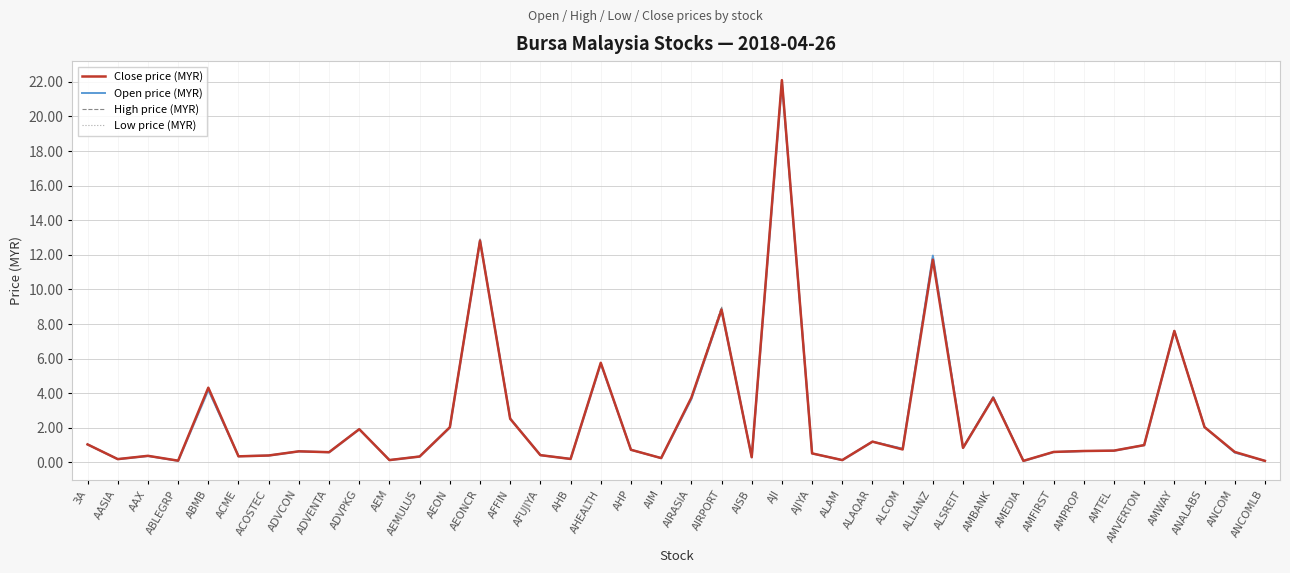

Which series has the largest total across all categories?

High price (MYR)